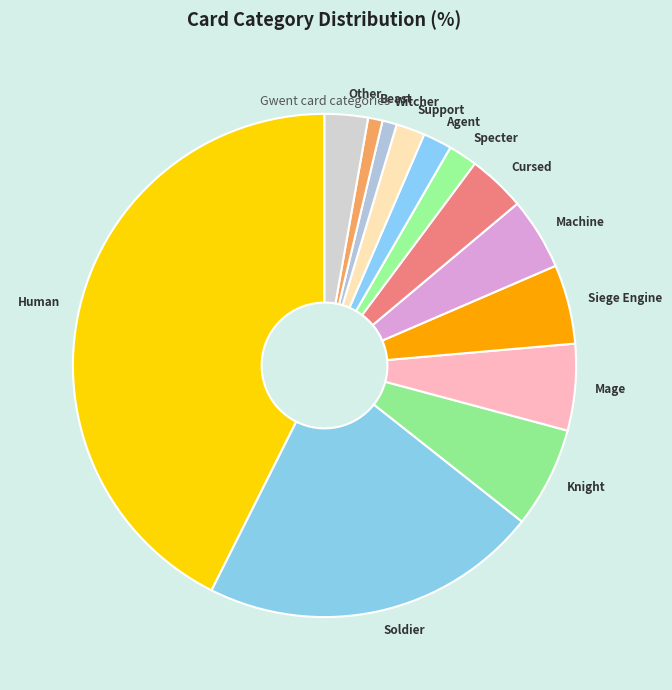

How many segments does this pie chart have?

13